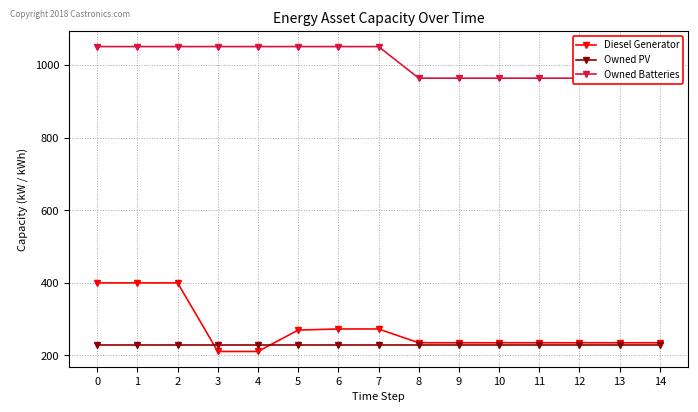

True or false: Owned PV has a value of 345 at 7.

False